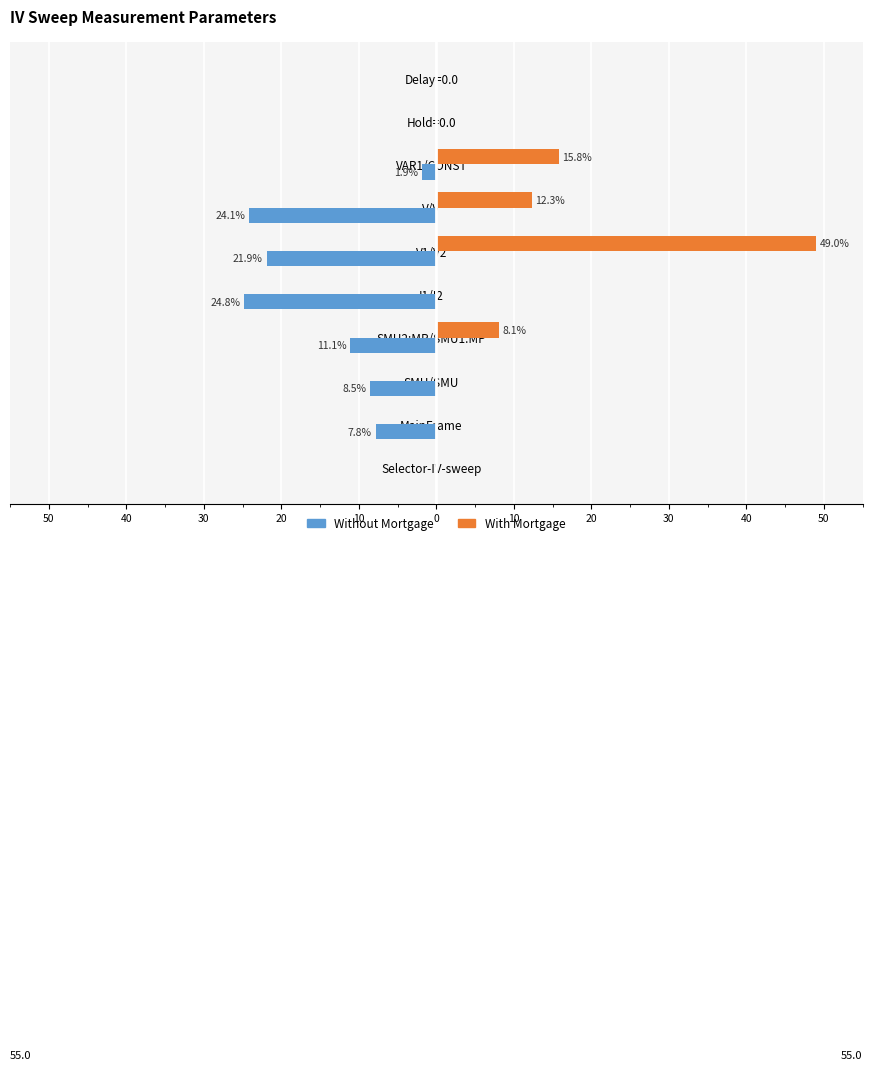

What are all the series names shown in the legend?

Without Mortgage, With Mortgage